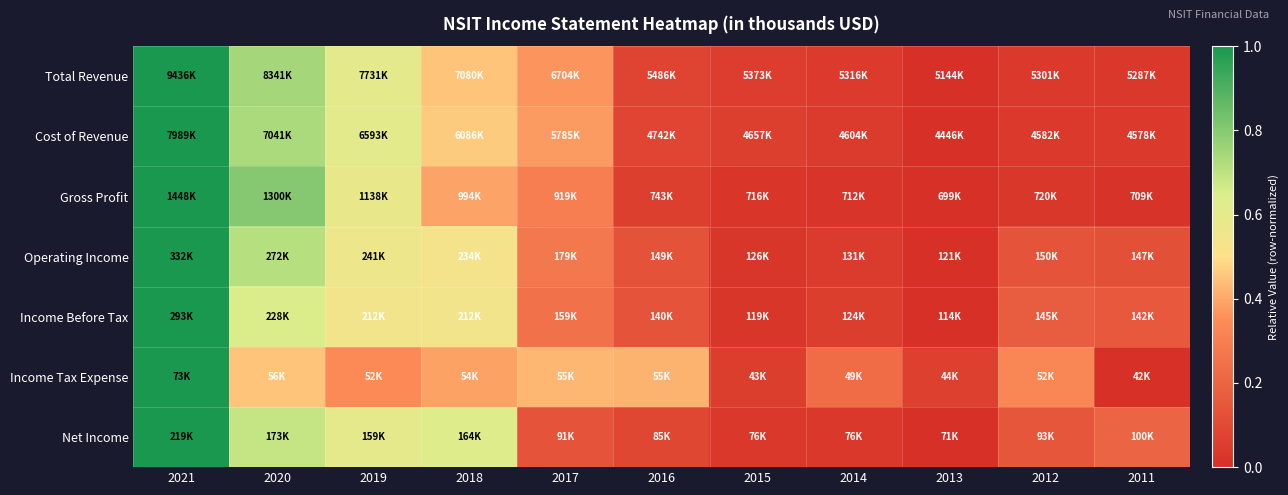

Reading left to right, extract all data points from this chart.

Total Revenue: 2021=1.0	2020=0.7	2019=0.6	2018=0.5	2017=0.4	2016=0.1	2015=0.1	2014=0.0	2013=0.0	2012=0.0	2011=0.0
Cost of Revenue: 2021=1.0	2020=0.7	2019=0.6	2018=0.5	2017=0.4	2016=0.1	2015=0.1	2014=0.0	2013=0.0	2012=0.0	2011=0.0
Gross Profit: 2021=1.0	2020=0.8	2019=0.6	2018=0.4	2017=0.3	2016=0.1	2015=0.0	2014=0.0	2013=0.0	2012=0.0	2011=0.0
Operating Income: 2021=1.0	2020=0.7	2019=0.6	2018=0.5	2017=0.3	2016=0.1	2015=0.0	2014=0.0	2013=0.0	2012=0.1	2011=0.1
Income Before Tax: 2021=1.0	2020=0.6	2019=0.5	2018=0.5	2017=0.3	2016=0.1	2015=0.0	2014=0.1	2013=0.0	2012=0.2	2011=0.2
Income Tax Expense: 2021=1.0	2020=0.5	2019=0.3	2018=0.4	2017=0.4	2016=0.4	2015=0.1	2014=0.2	2013=0.1	2012=0.3	2011=0.0
Net Income: 2021=1.0	2020=0.7	2019=0.6	2018=0.6	2017=0.1	2016=0.1	2015=0.0	2014=0.0	2013=0.0	2012=0.1	2011=0.2